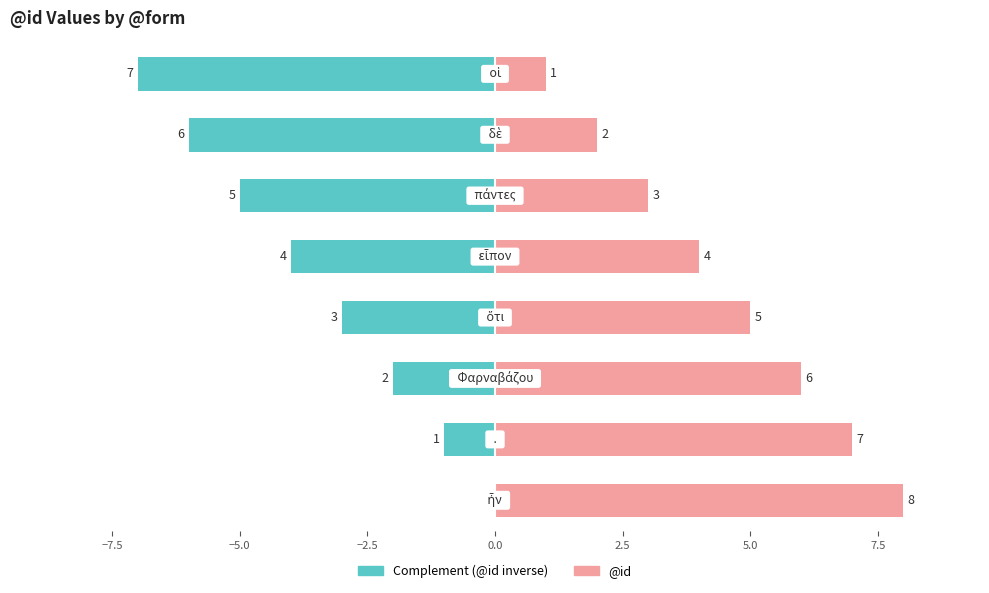

Count the number of categories in the chart.

8